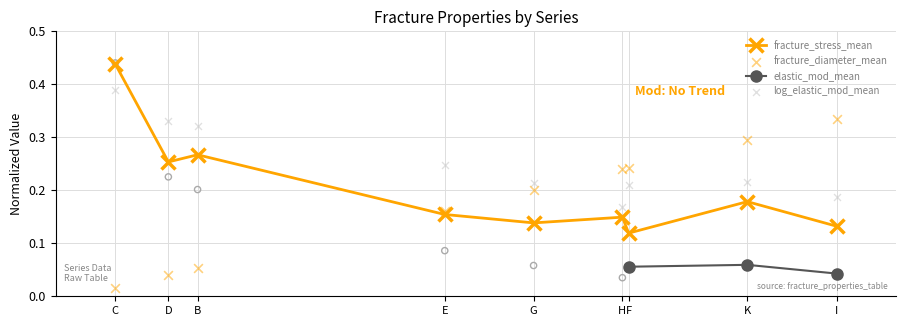

What is the total value across all series at H?

0.6